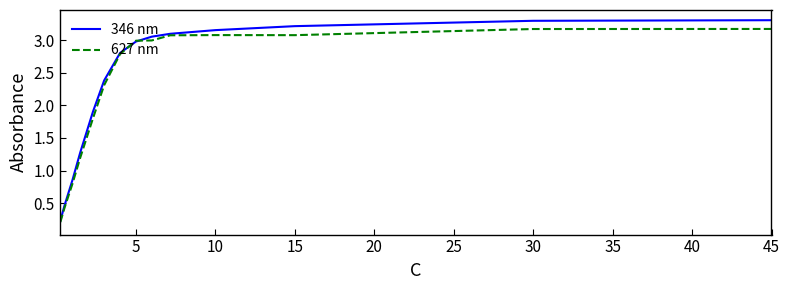

What is the difference between the 346 nm values at 11 and 13?

0.7